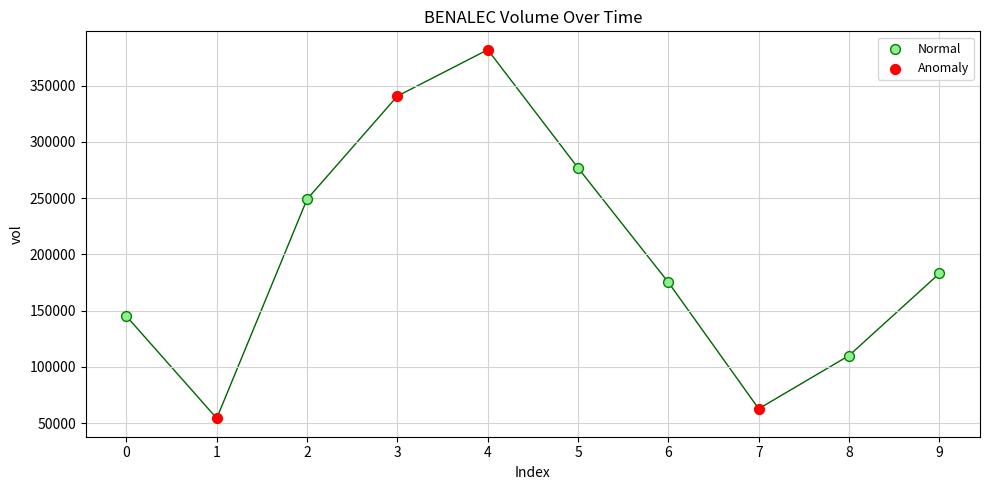

Which series has the largest Y range (max minus min)?

Anomaly